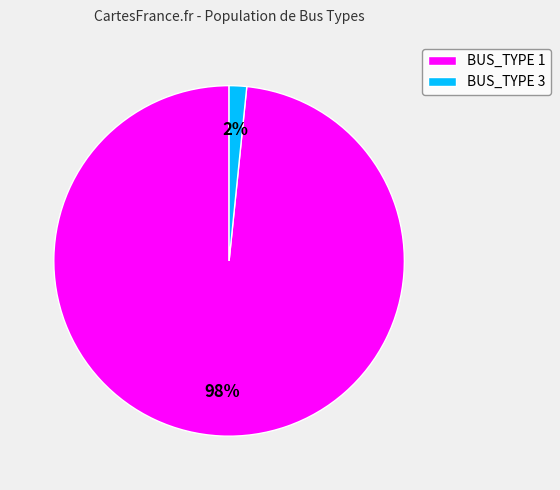

To the nearest percent, what is the combined percentage of BUS_TYPE 3 and BUS_TYPE 1?

100%